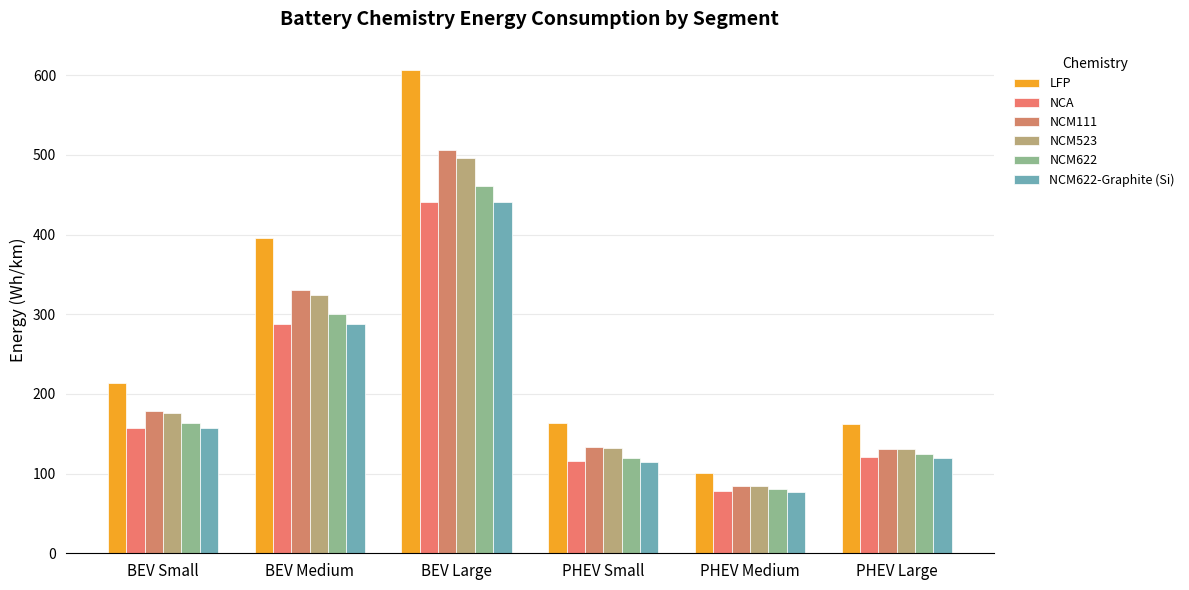

What is the minimum value for NCA?

77.6